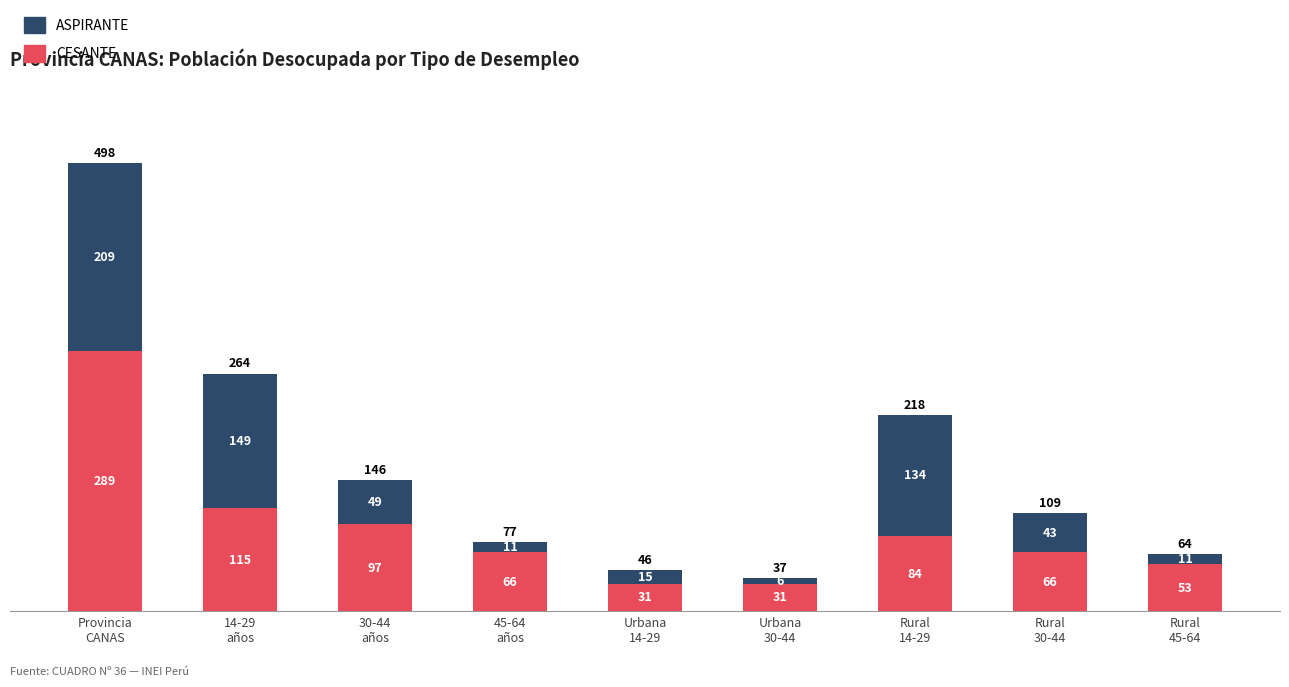

How many distinct data groups are displayed?

2